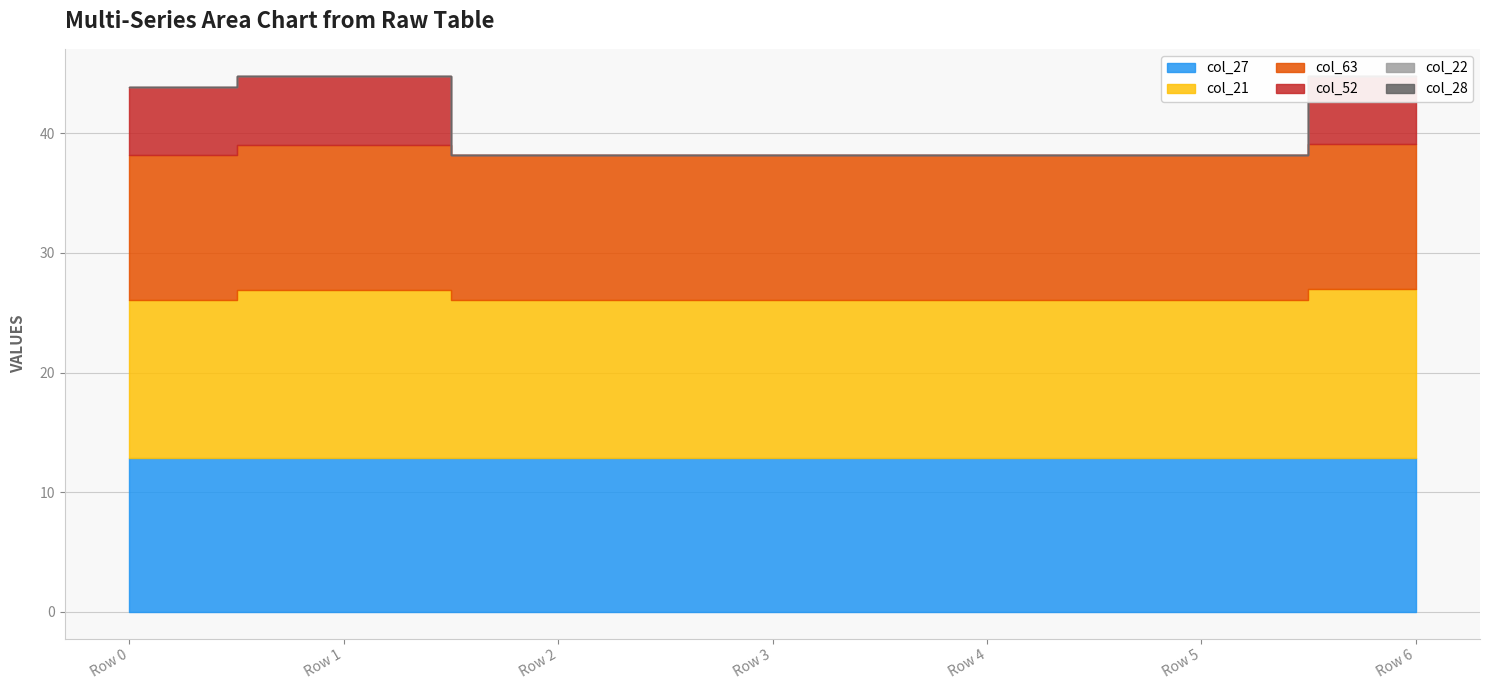

What is the approximate value of col_27 at Row 0?

12.8